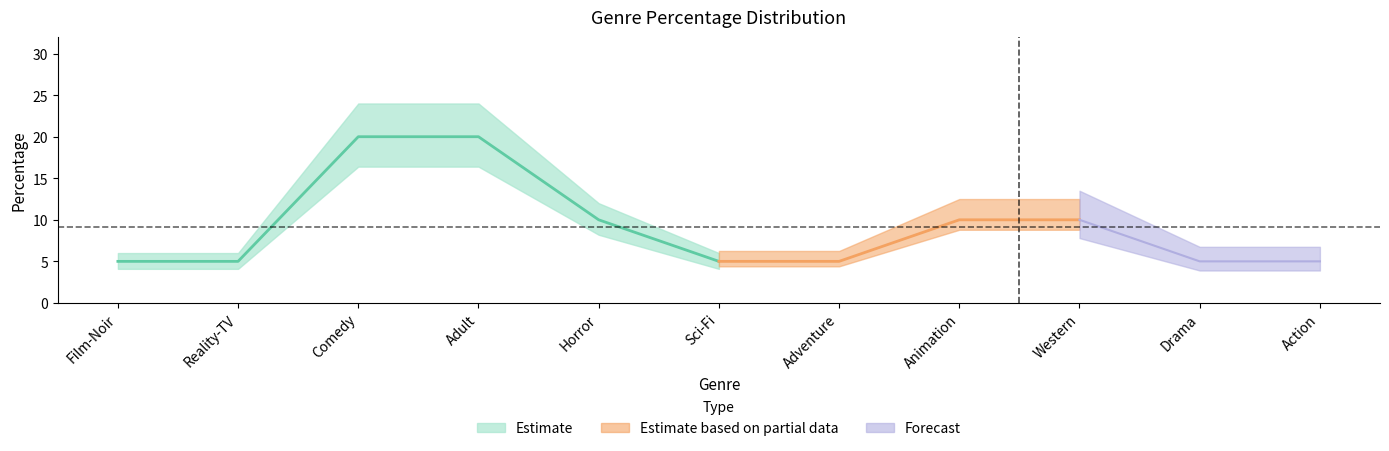

What is the sum of all values?

100